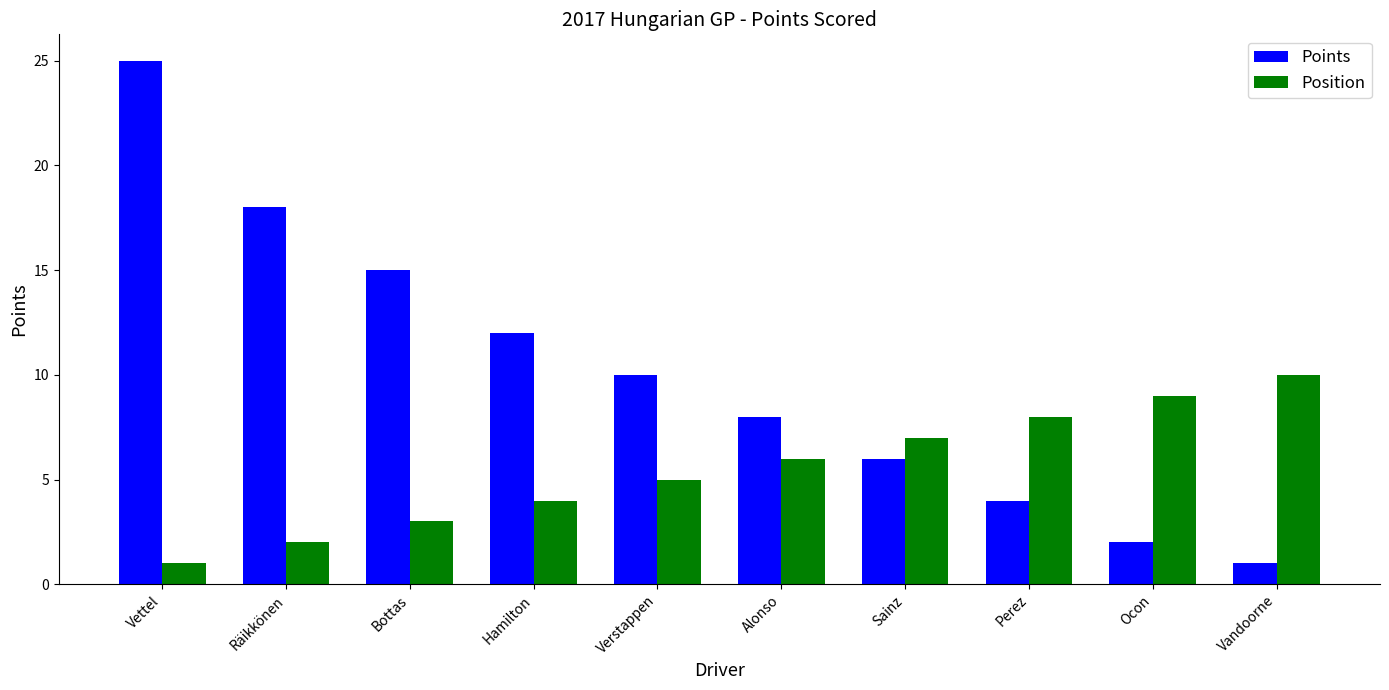

Are the bars grouped side by side (vs. stacked)?

Yes